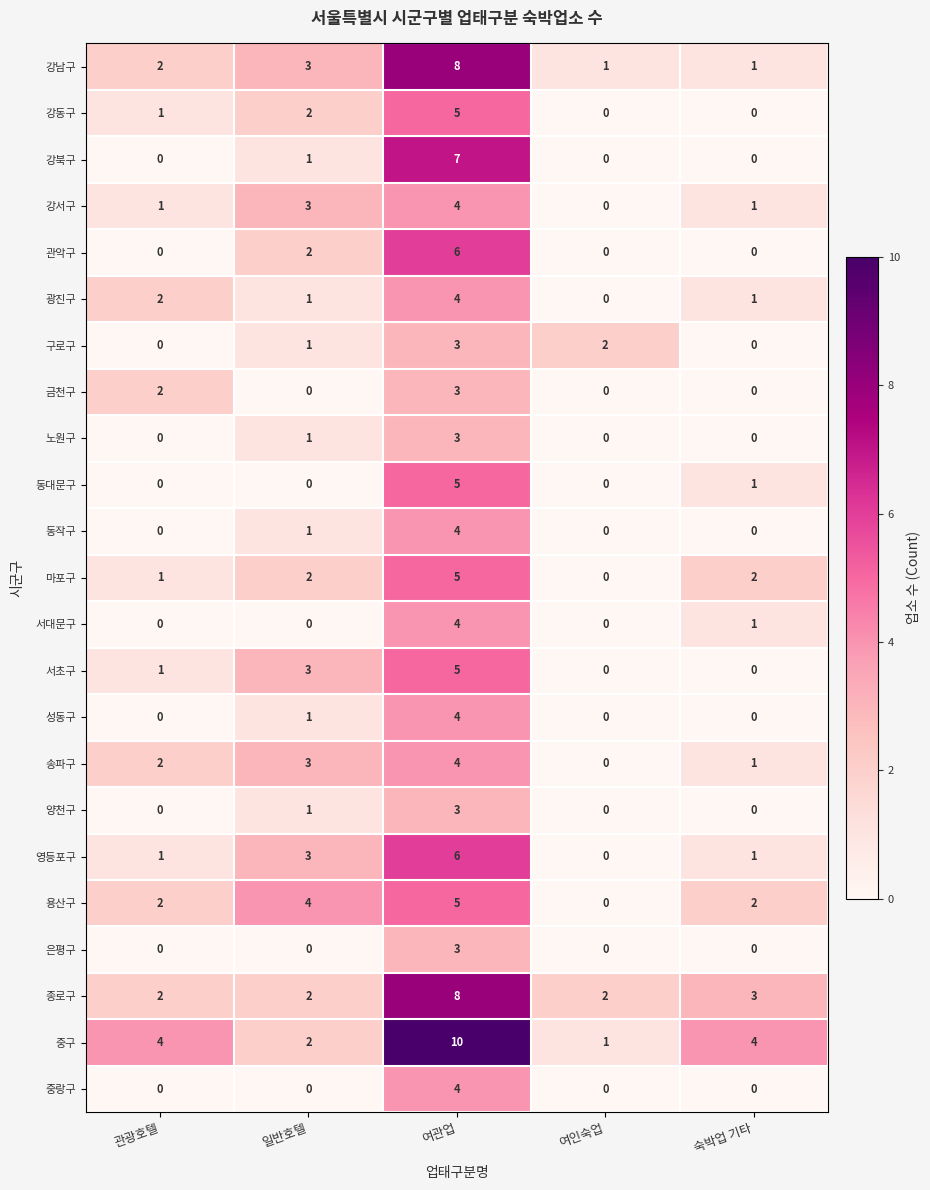

The 용산구 series shows 4 at 일반호텔. True or false?

True